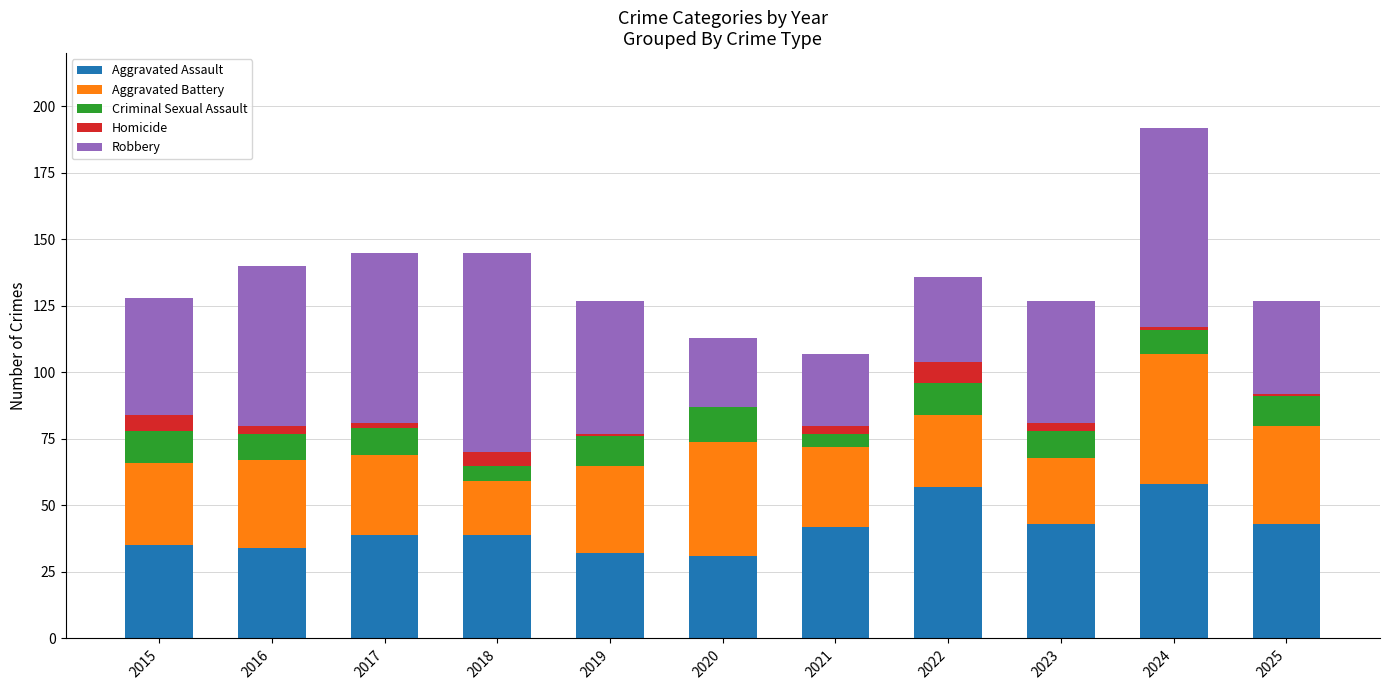

True or false: Aggravated Assault has a value of 27 at 2018.

False